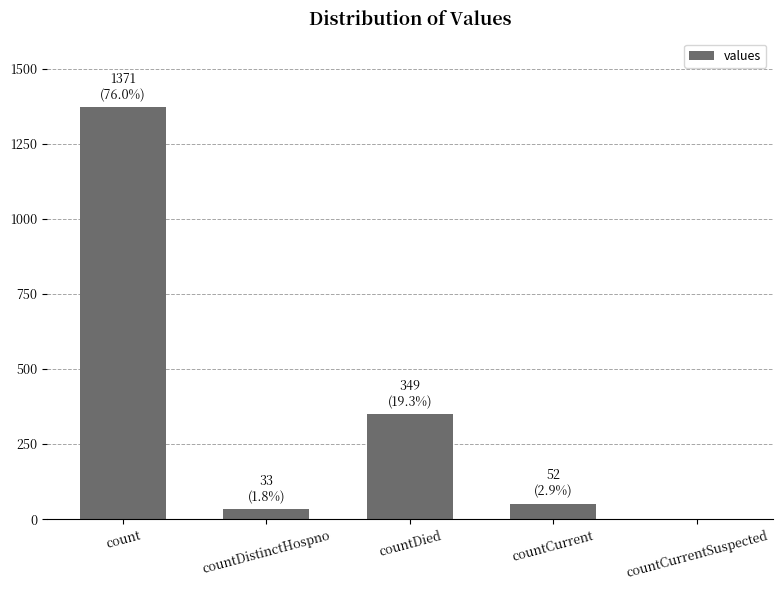

Between count and countDied, which is larger?

count